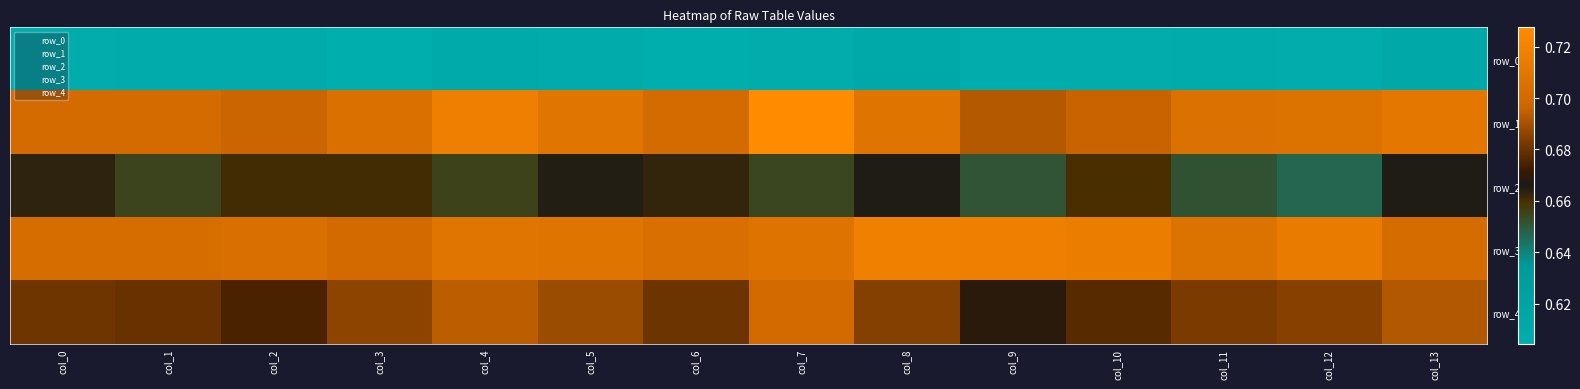

Count the row_4 values in the range 0 to 1.

14